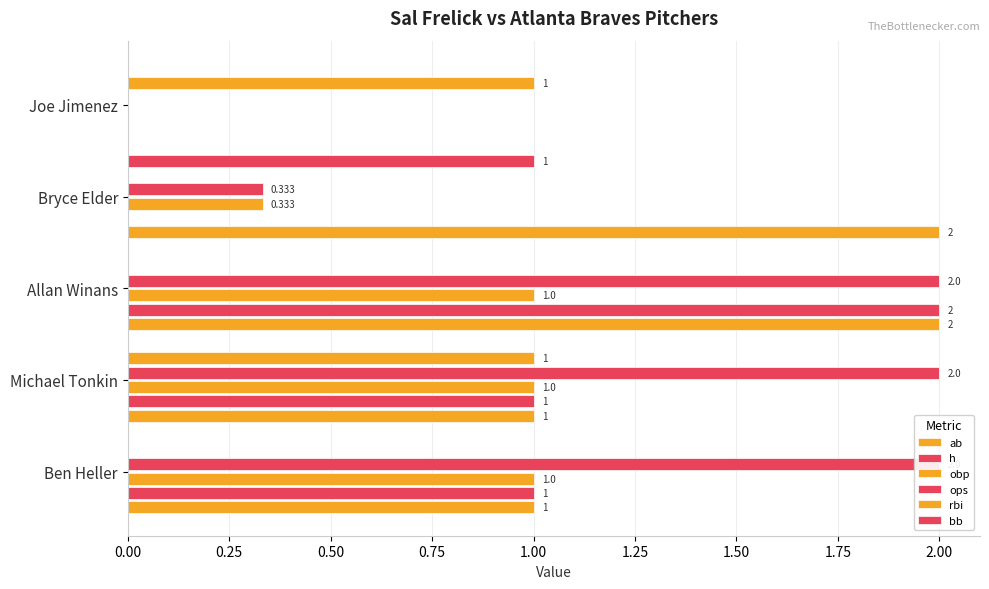

Reading left to right, transcribe all the data shown in this chart.

ab: 1.0	1.0	2.0	2.0	0.0
h: 1.0	1.0	2.0	0.0	0.0
obp: 1.0	1.0	1.0	0.3	0.0
ops: 2.0	2.0	2.0	0.3	0.0
rbi: 0.0	1.0	0.0	0.0	1.0
bb: 0.0	0.0	0.0	1.0	0.0